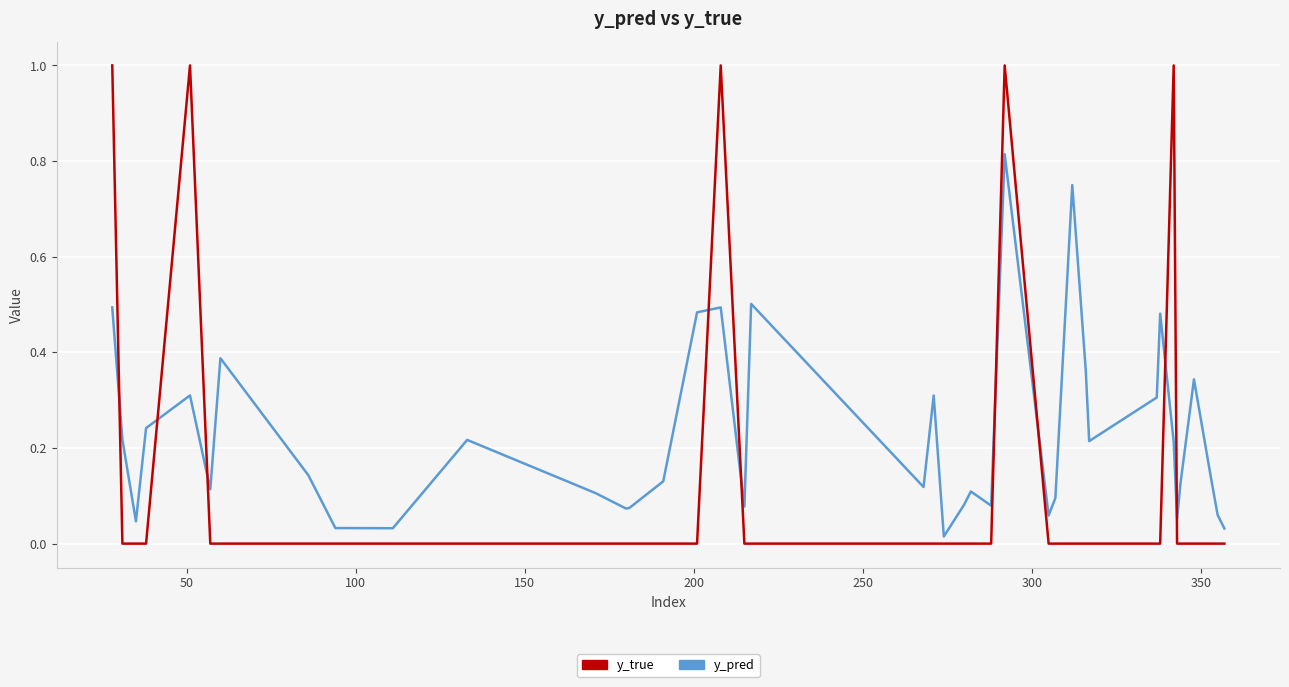

Which series has the largest total across all categories?

y_pred